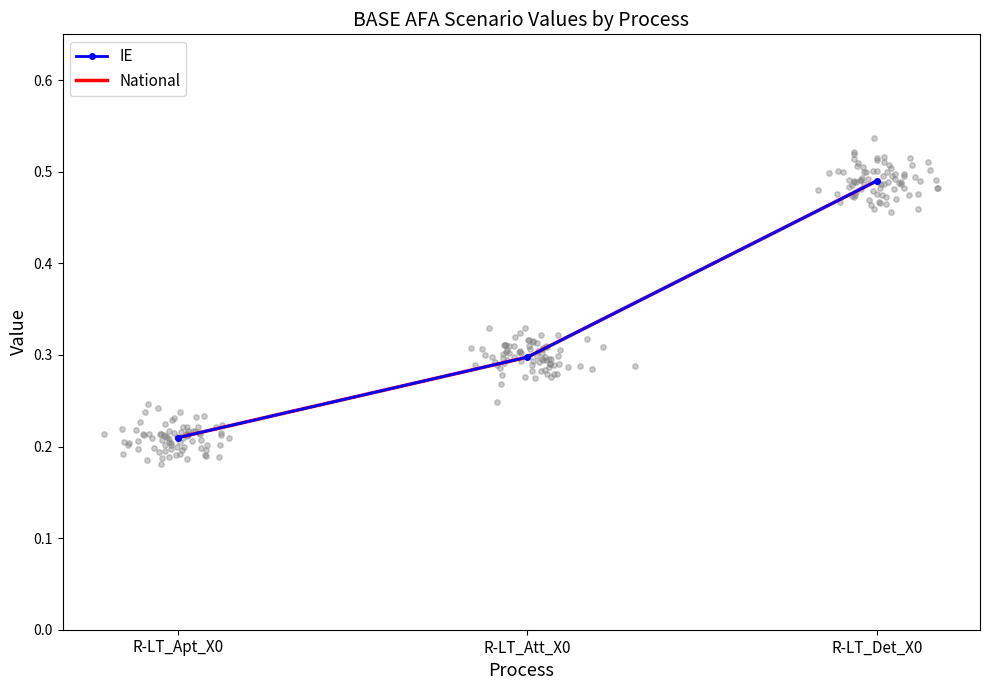

At which category is the sum across all series the highest?

R-LT_Det_X0